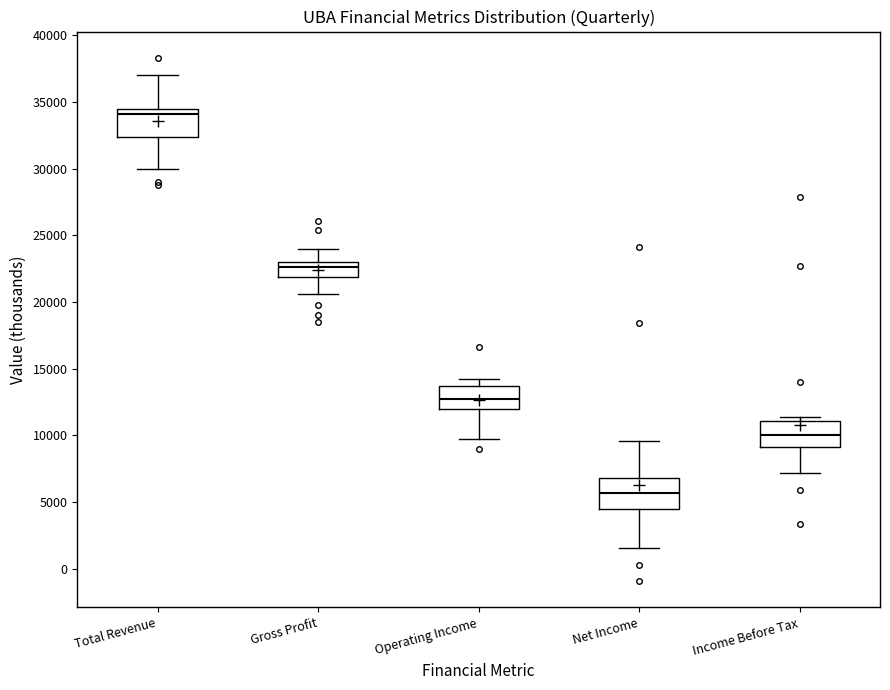

Reading left to right, read every box against the y-axis: the position of its median line, the range the box covers, and the ends of its whiskers. The values are not printed on the chart, so give them approximately, as read against the axis.

Total Revenue: median 34000, box 32500 to 34500, whiskers 30000 to 37000
Gross Profit: median 22500, box 22000 to 23000, whiskers 20500 to 24000
Operating Income: median 13000, box 12000 to 13500, whiskers 9500 to 14000
Net Income: median 5500, box 4500 to 7000, whiskers 1500 to 9500
Income Before Tax: median 10000, box 9000 to 11000, whiskers 7000 to 11500